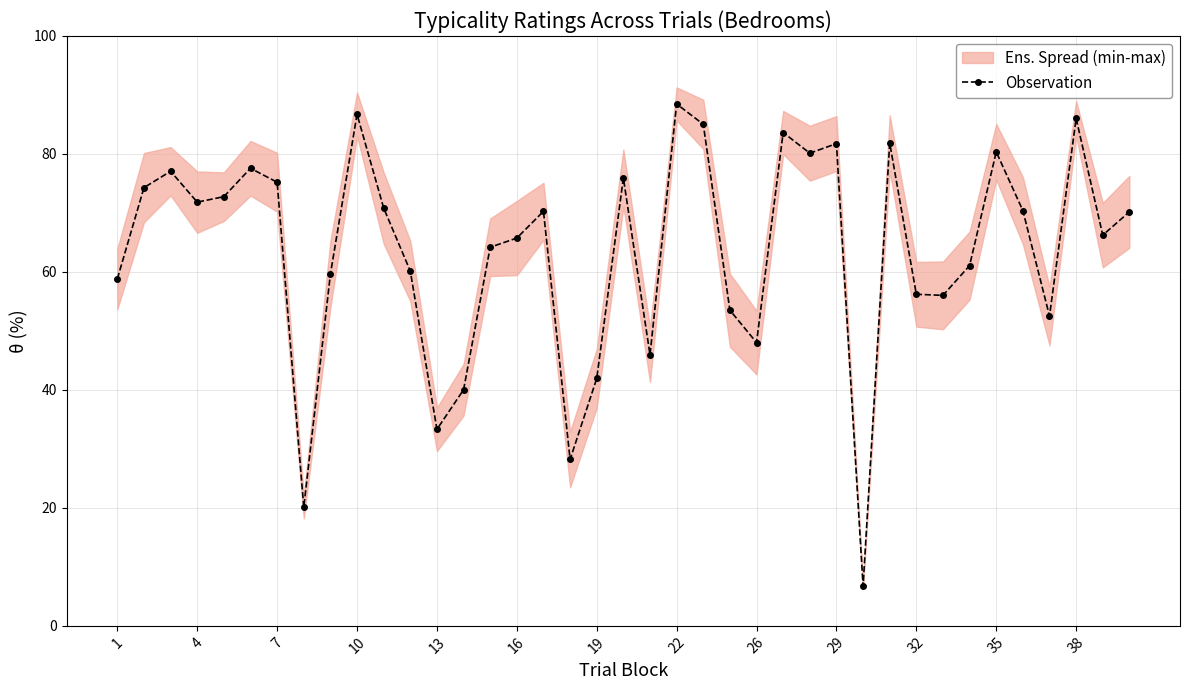

What is the maximum value for Observation?

88.5